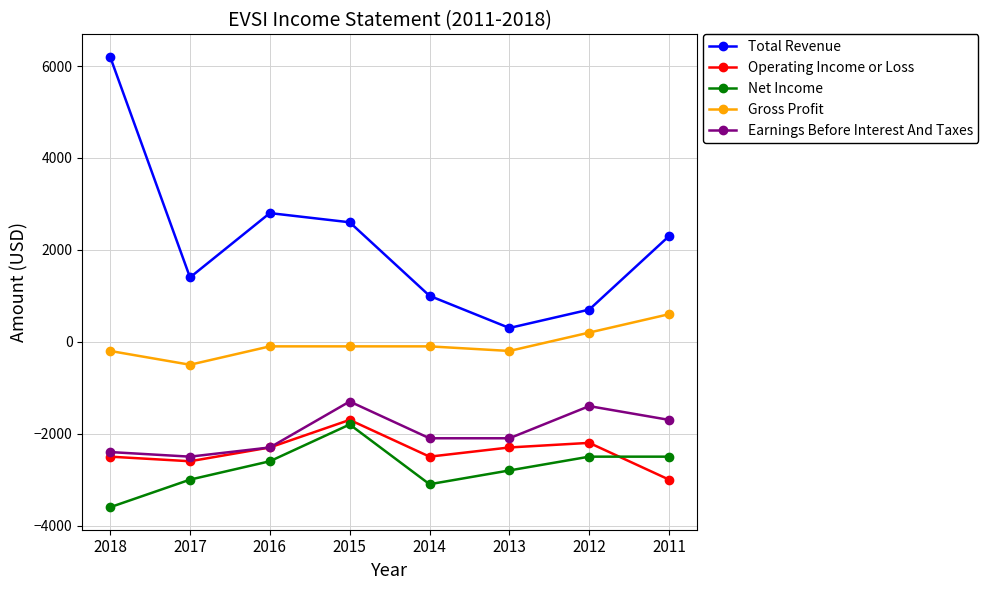

At how many categories does at least one series exceed 5903?

1